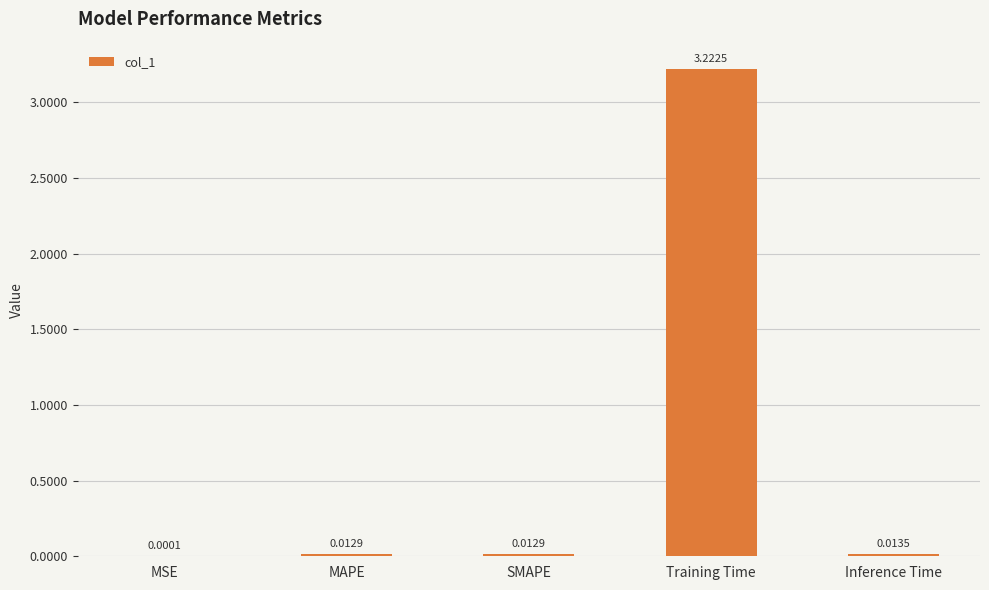

Where is the data nearest to the value 1?

Inference Time